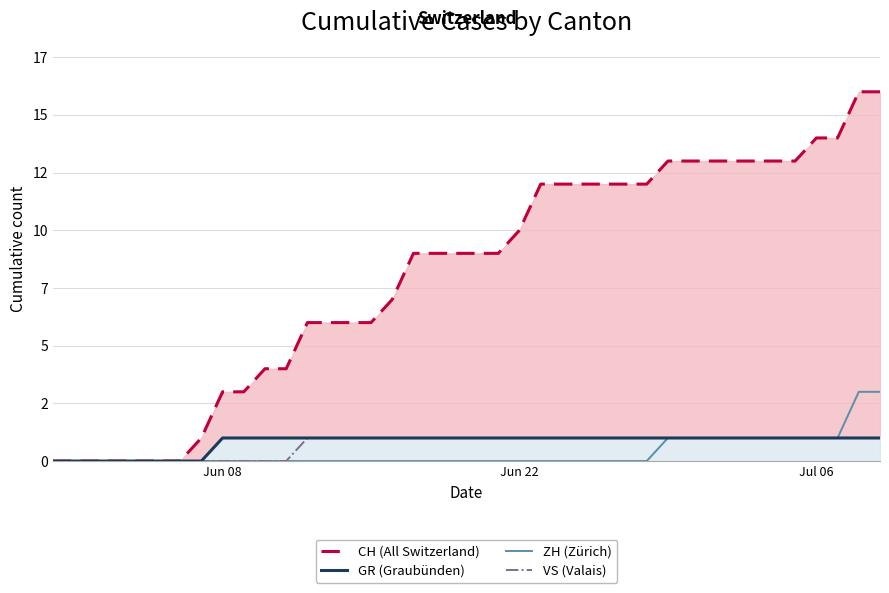

How many values in GR (Graubünden) are above zero?

32